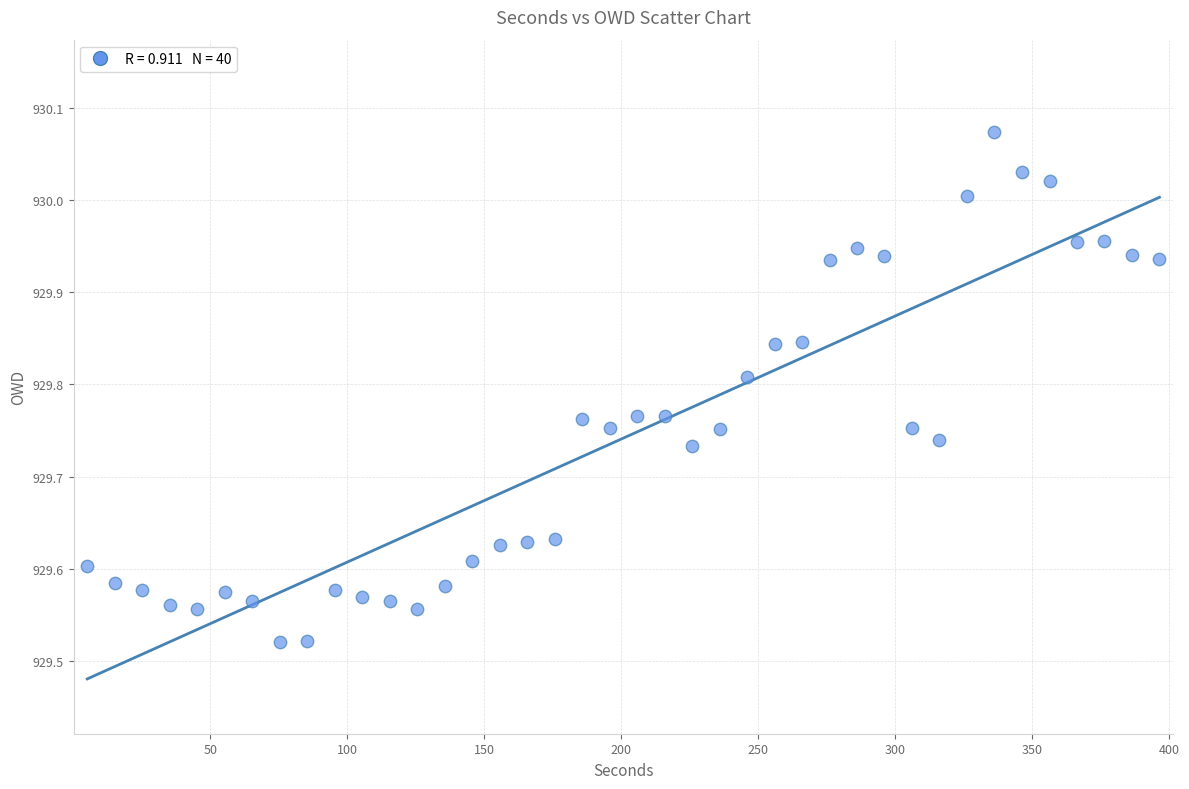

What is the range of Y values (max minus min)?

0.6